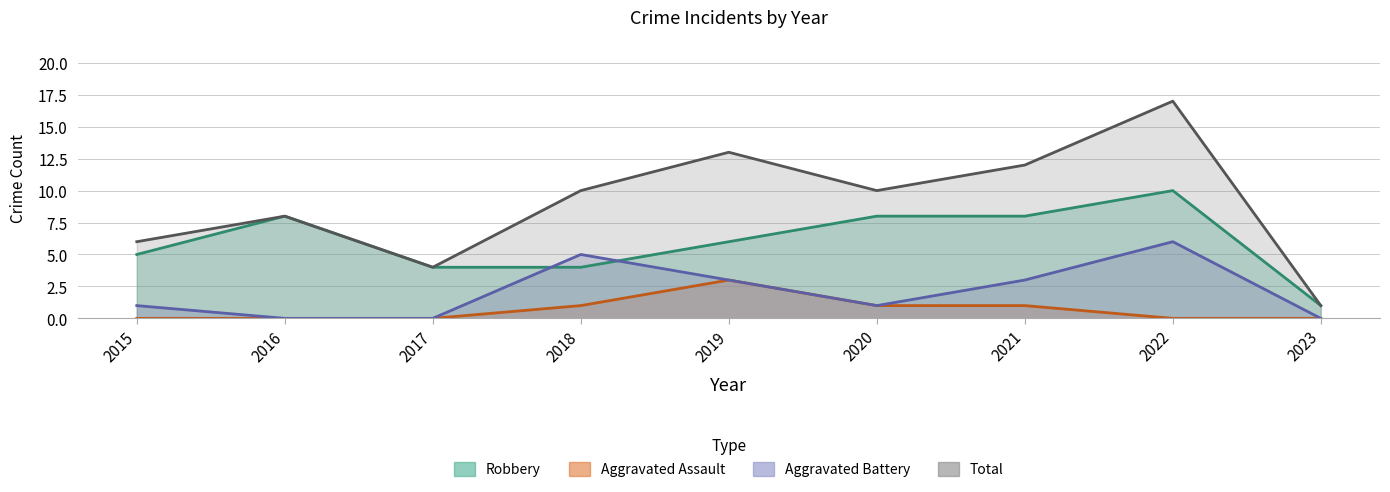

True or false: Robbery has more than 1 points higher than both neighbors.

True